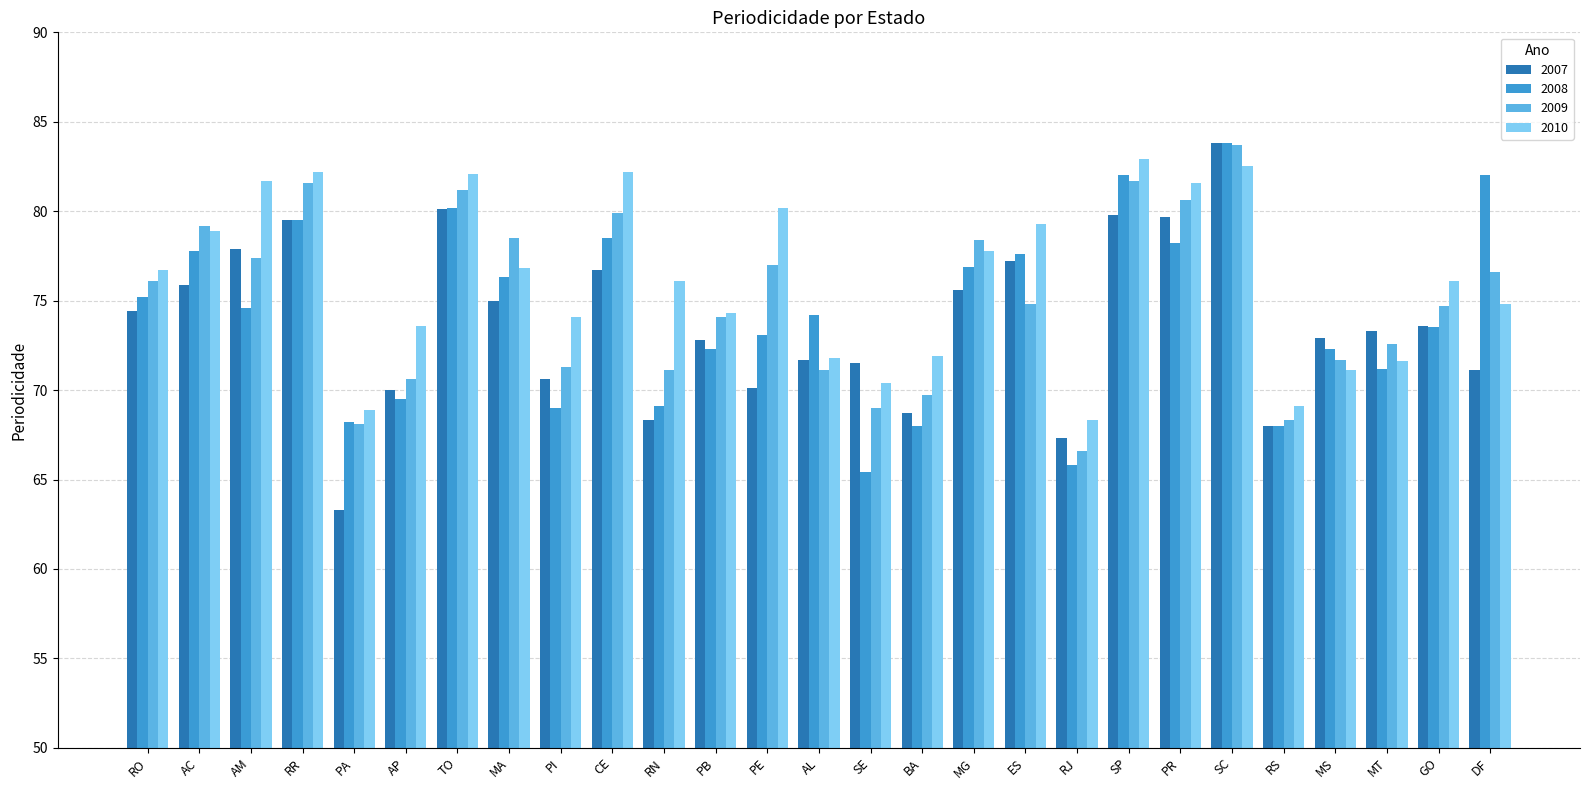

Is it true that 2009 equals 72.6 at MT?

True